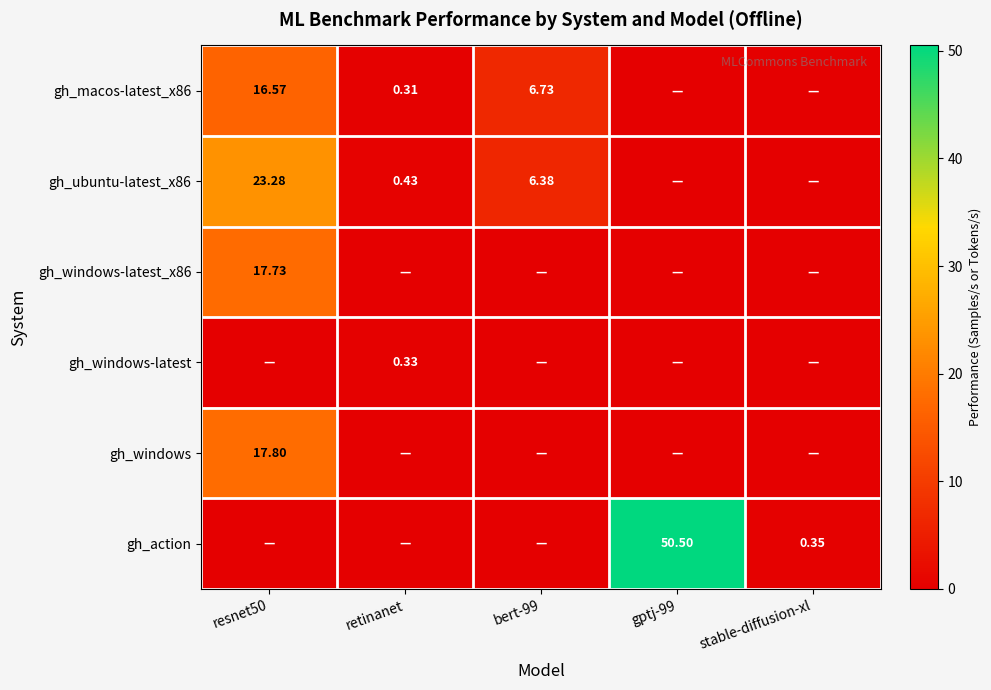

How many series are shown in this chart?

6